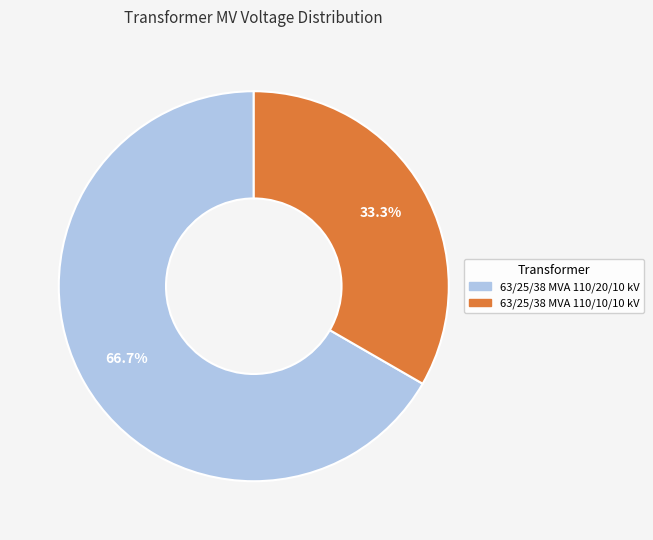

To the nearest percent, what is the difference between the 63/25/38 MVA 110/10/10 kV and 63/25/38 MVA 110/20/10 kV slice percentages?

33%